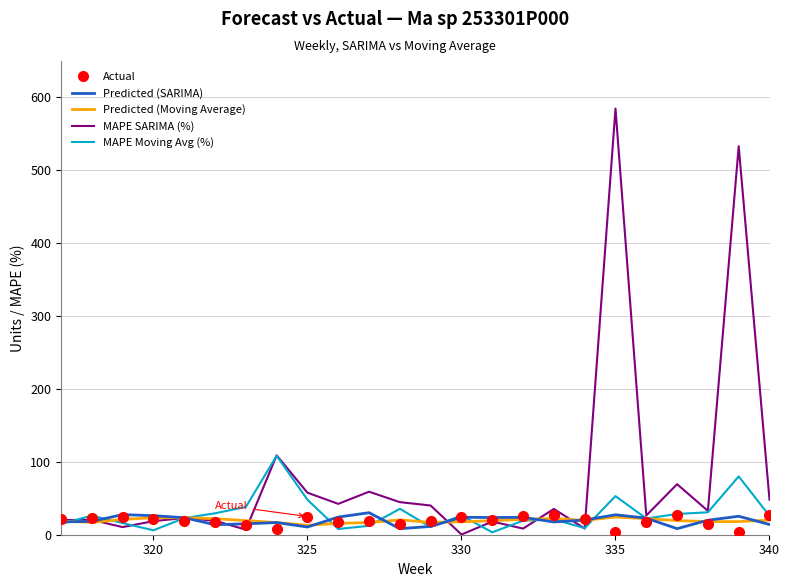

Which series has the largest range (max minus min)?

MAPE SARIMA (%)